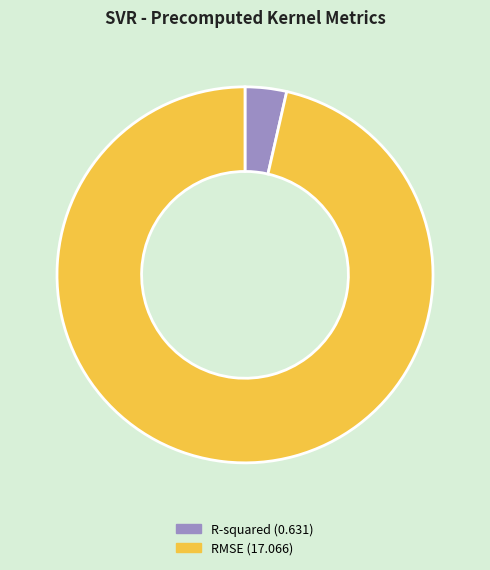

Rank the categories by value from highest to lowest.

RMSE, R-squared